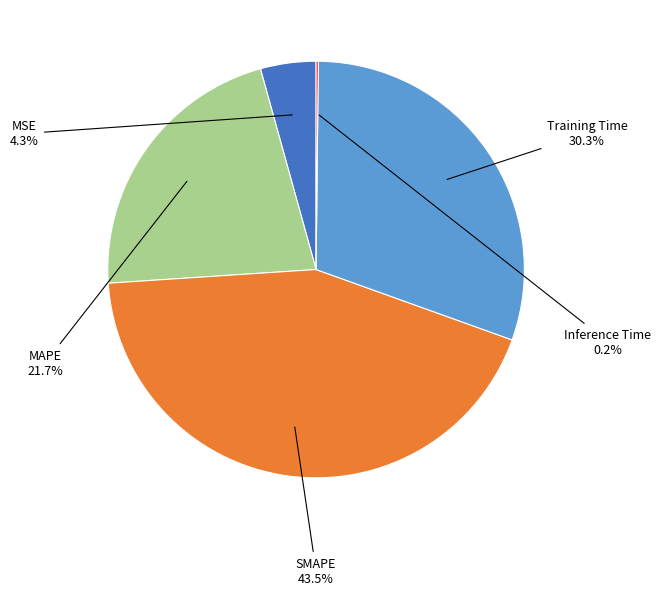

Is it true that MSE is 4% of the pie?

True